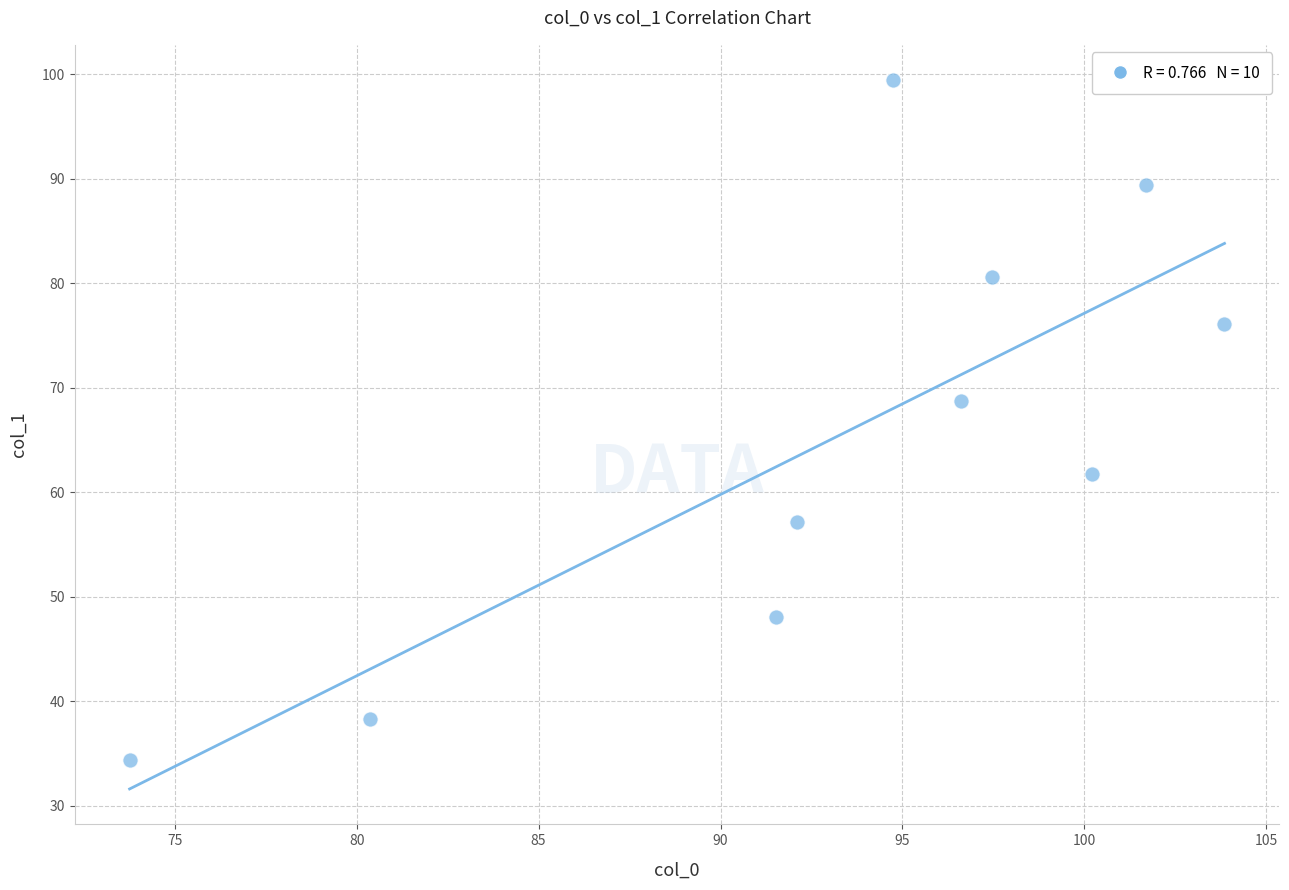

What Y value in the scatter plot is closest to 66?

68.7